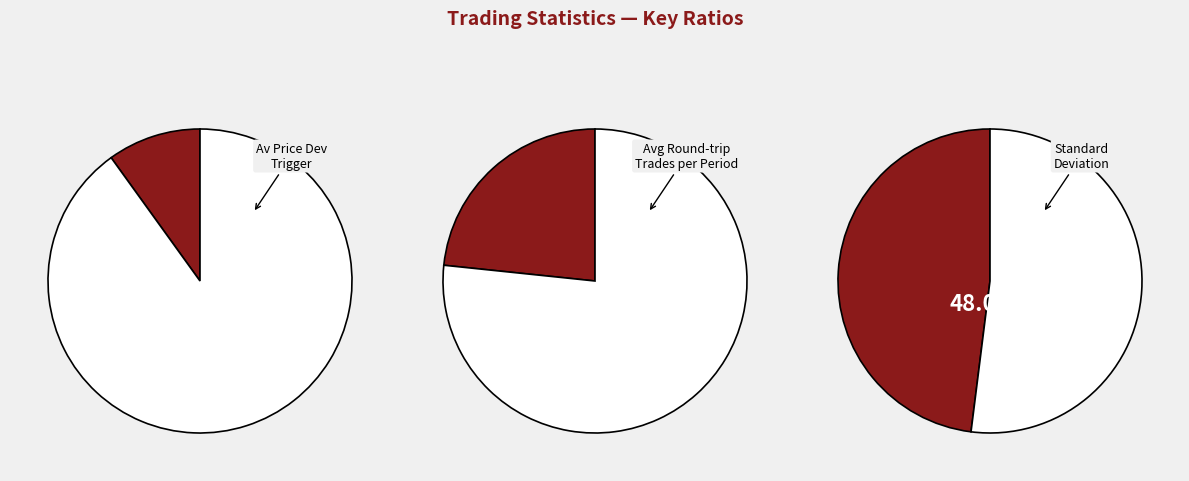

Is it true that Average_number_of_pairs_opened_per_six is 8% of the pie?

False